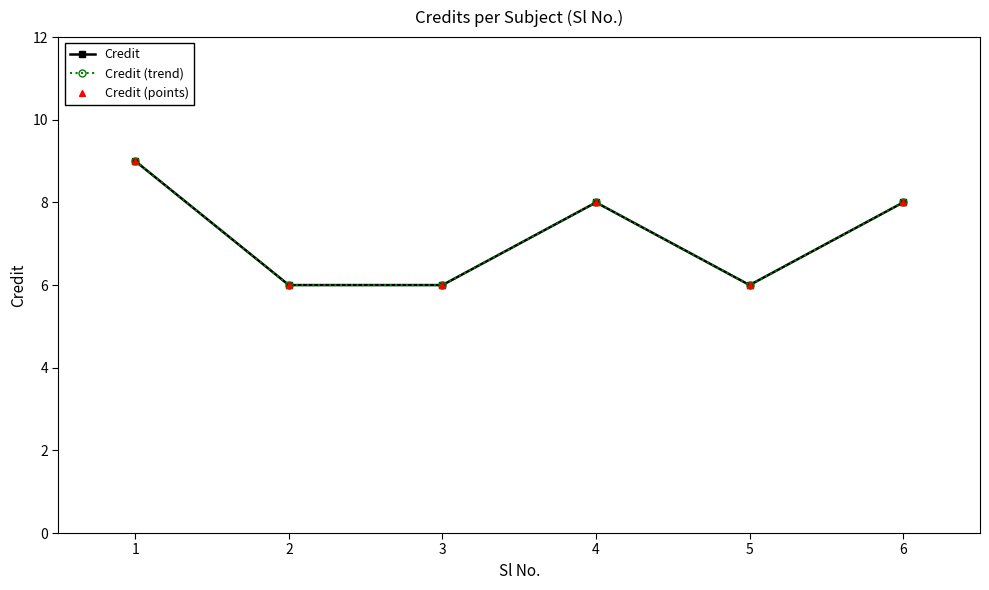

List the series in order of their peak value, lowest first.

Credit, Credit (trend), Credit (points)